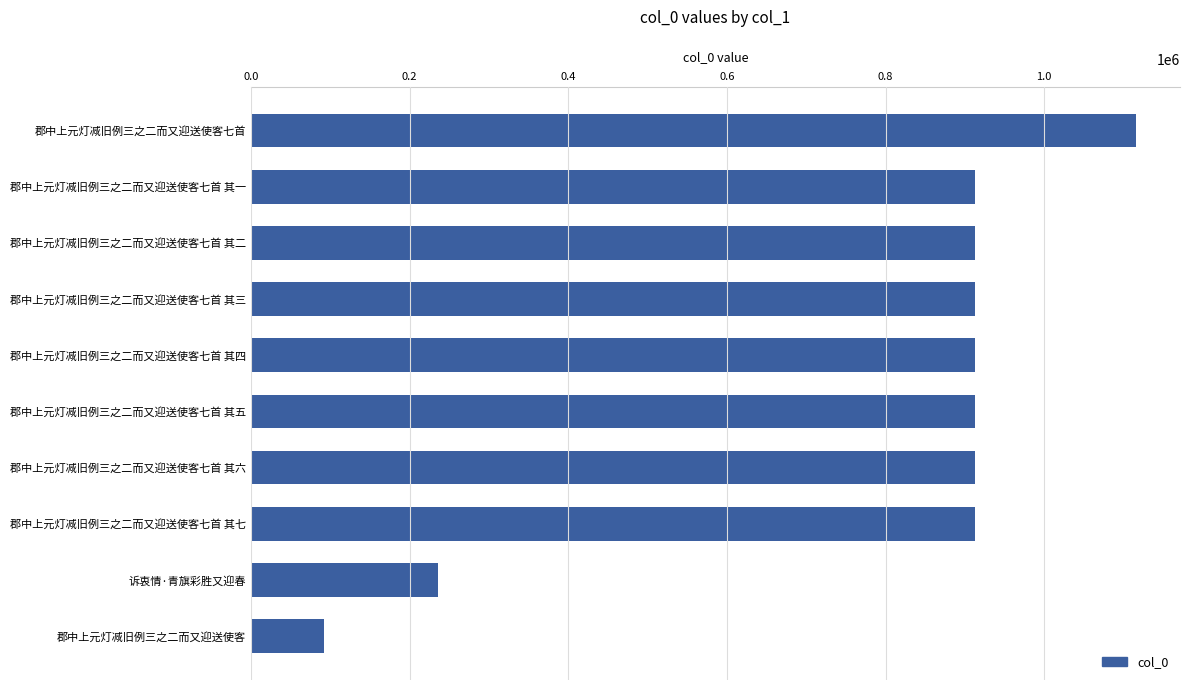

What is the label of the 9th bar from the bottom?

郡中上元灯减旧例三之二而又迎送使客七首 其一